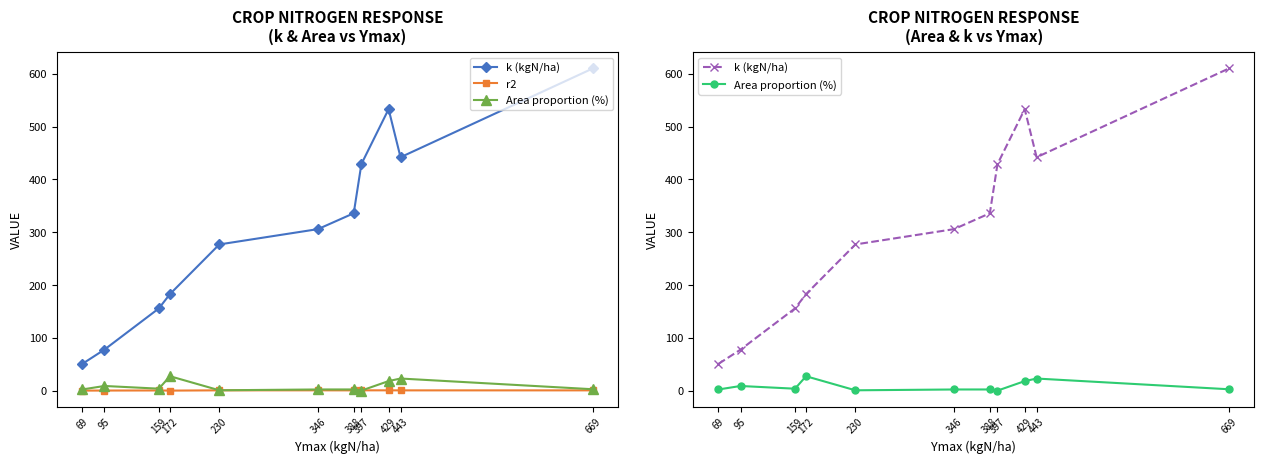

What are all the series names shown in the legend?

k (kgN/ha), r2, Area proportion (%)